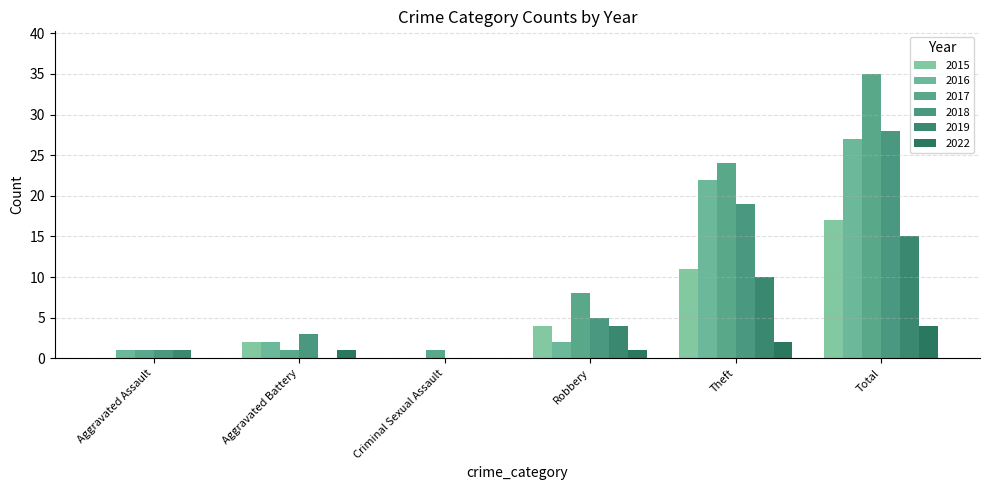

At which category is the sum across all series the highest?

Total